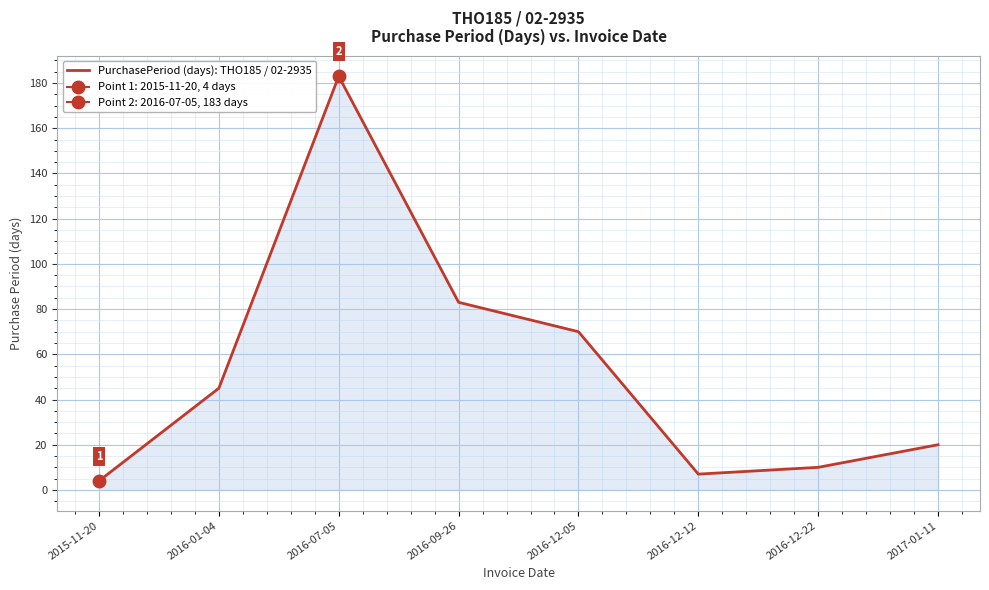

List the labels in order of value, smallest first.

2015-11-20, 2016-12-12, 2016-12-22, 2017-01-11, 2016-01-04, 2016-12-05, 2016-09-26, 2016-07-05